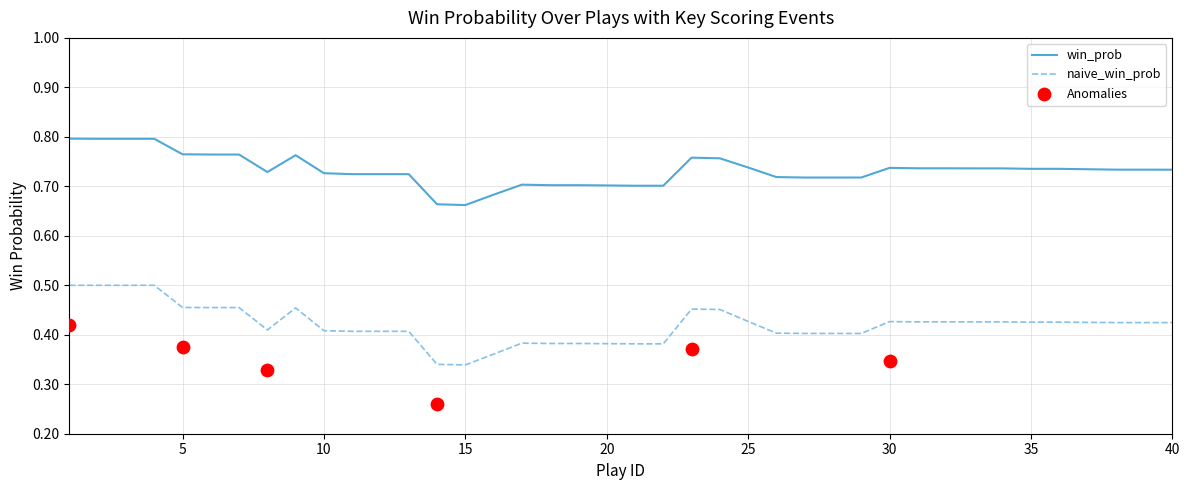

What are all the series names shown in the legend?

win_prob, naive_win_prob